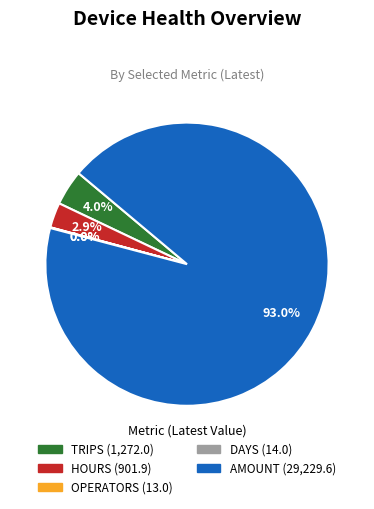

Which slice is the largest?

AMOUNT